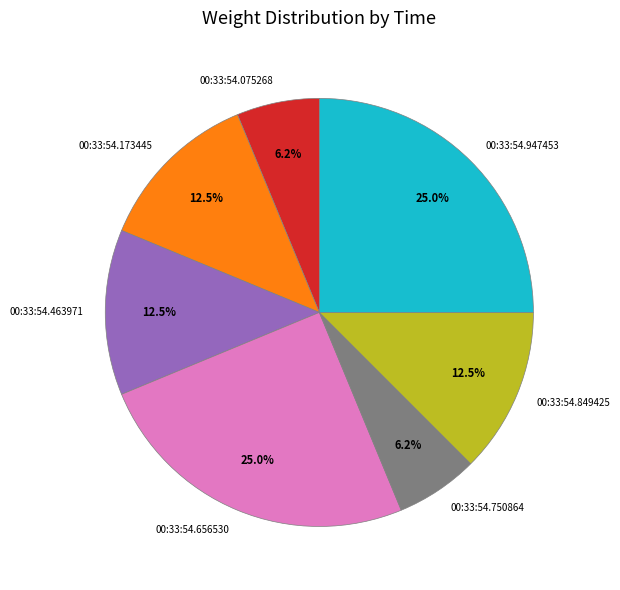

What percentage is NOT represented by 00:33:54.947453?

75.0%